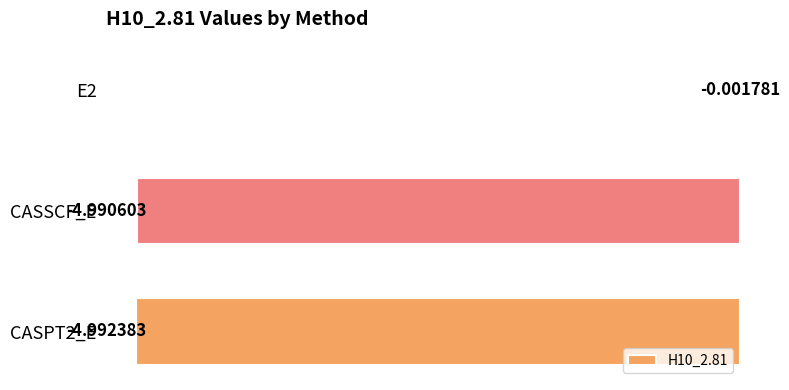

Which has a higher value, CASPT2_E or E2?

E2